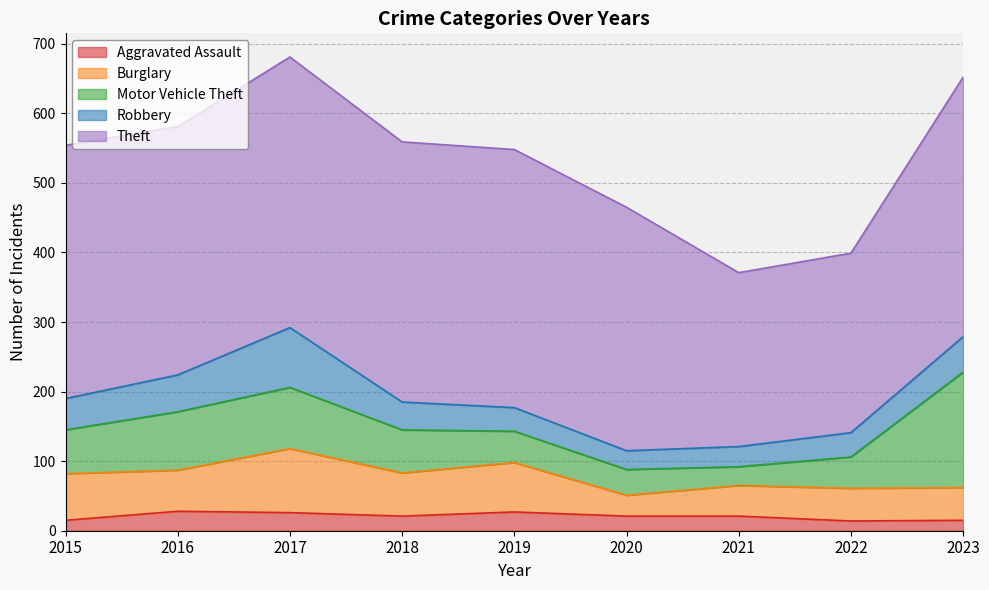

True or false: Motor Vehicle Theft and Burglary intersect in this chart.

True